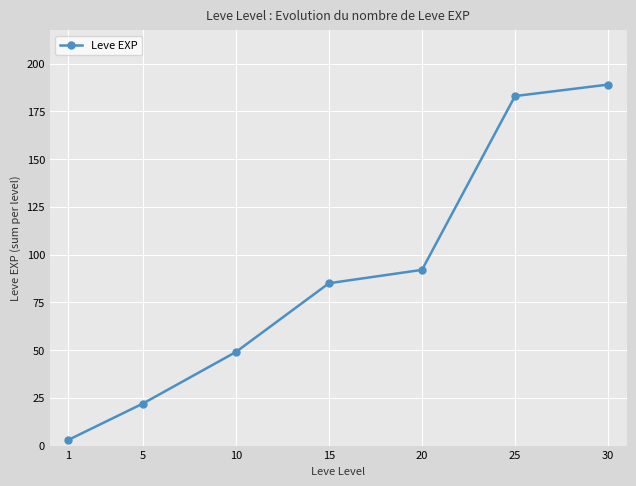

What is the minimum value shown in the chart?

3